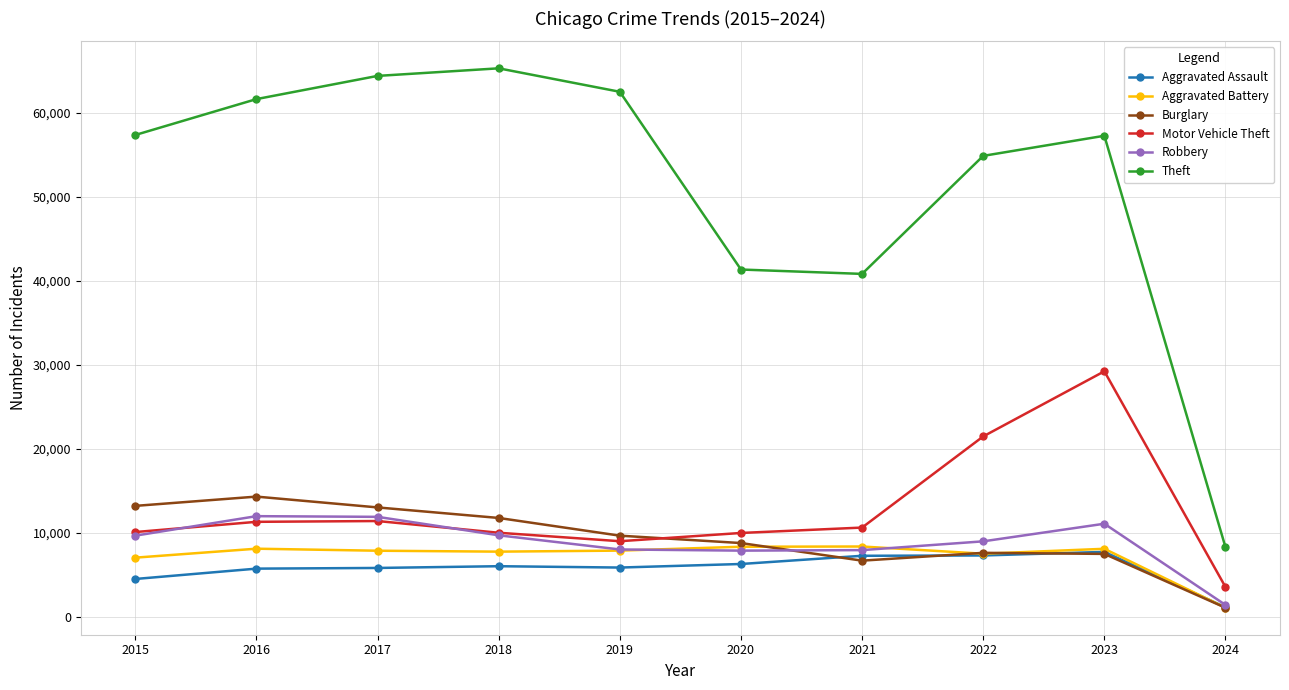

Count the number of data series in this chart.

6